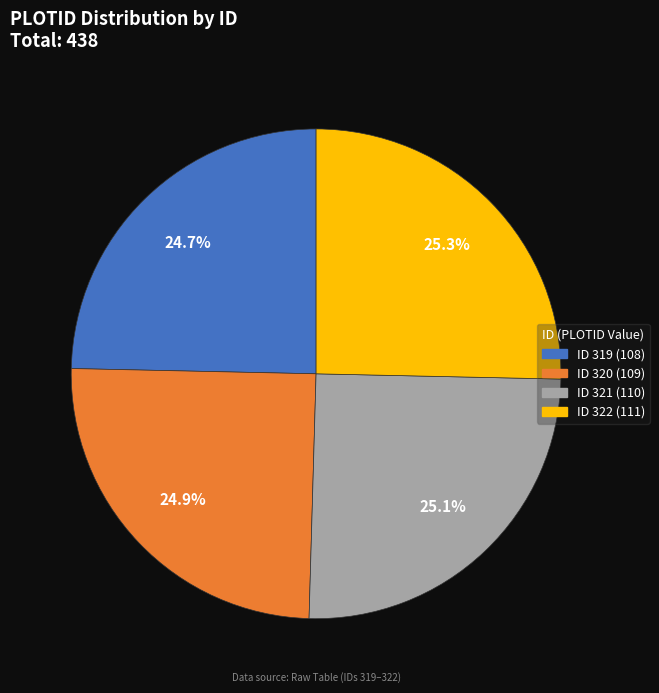

How much of the chart is everything except ID 322?

74.7%